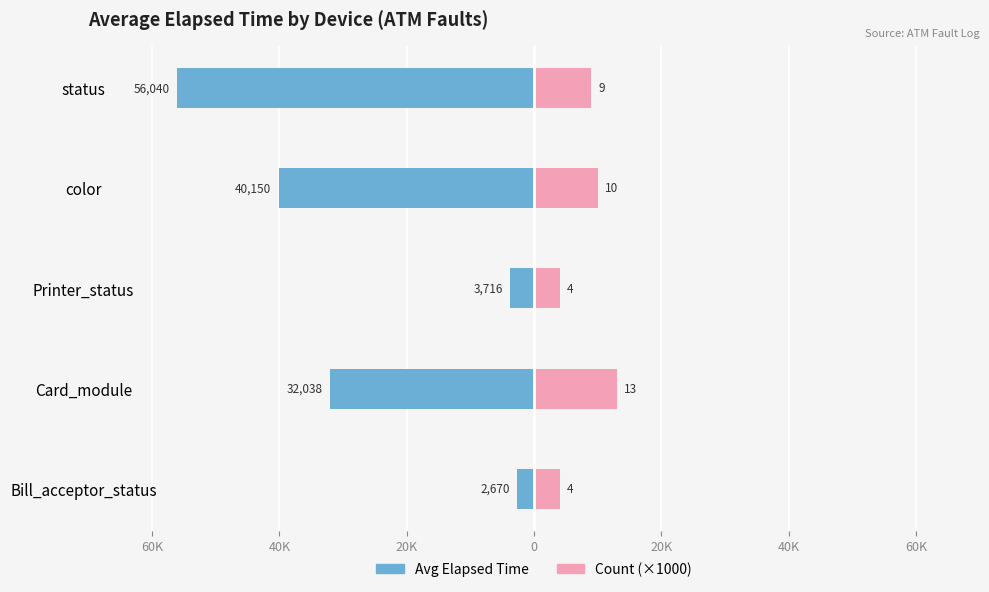

How many data points in Avg Elapsed Time are less than -32037?

3